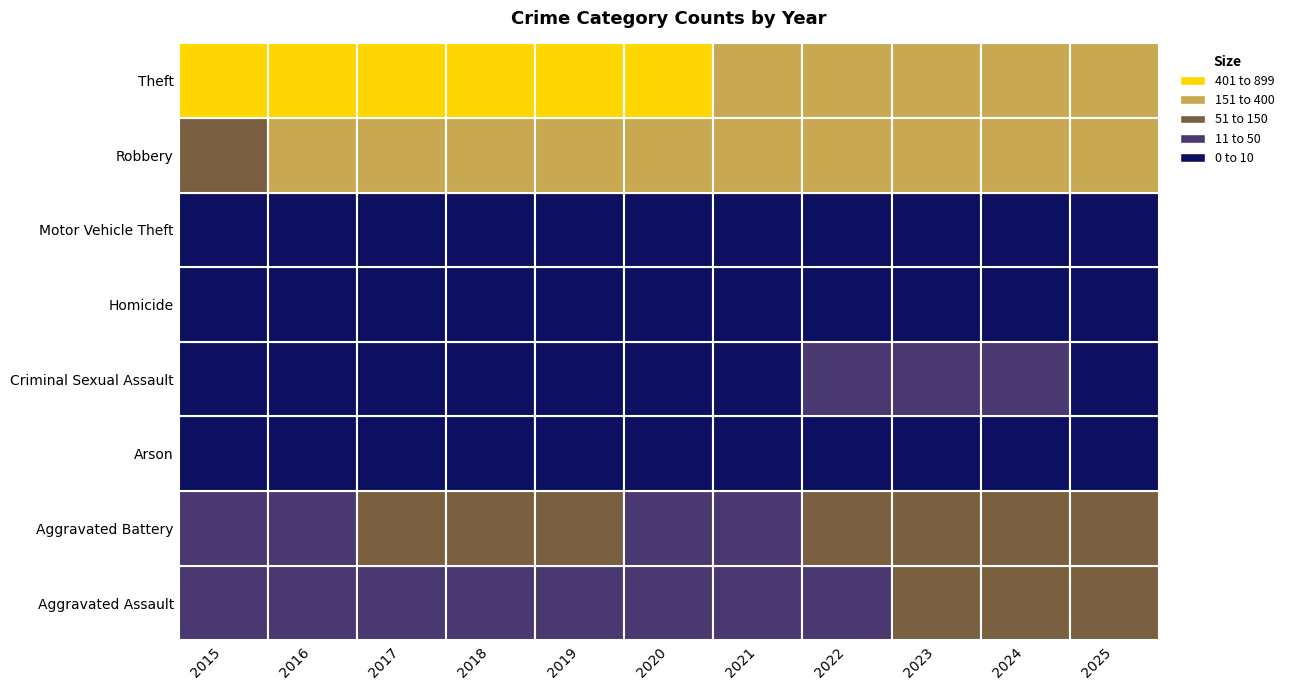

What is the difference between the maximum and second lowest values in the Aggravated Assault series?

34